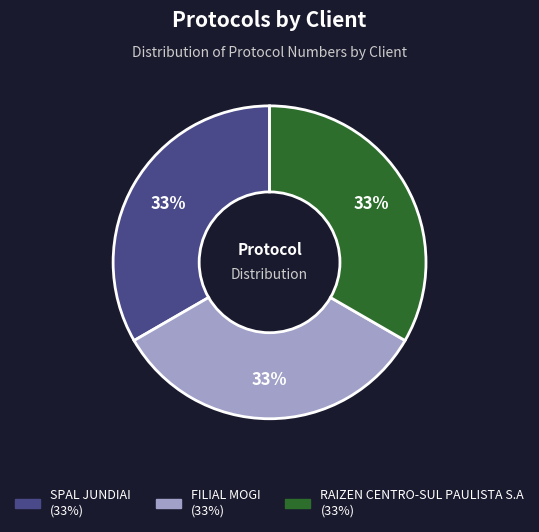

Combined, do RAIZEN CENTRO-SUL PAULISTA S.A and SPAL JUNDIAI account for over 50%?

Yes